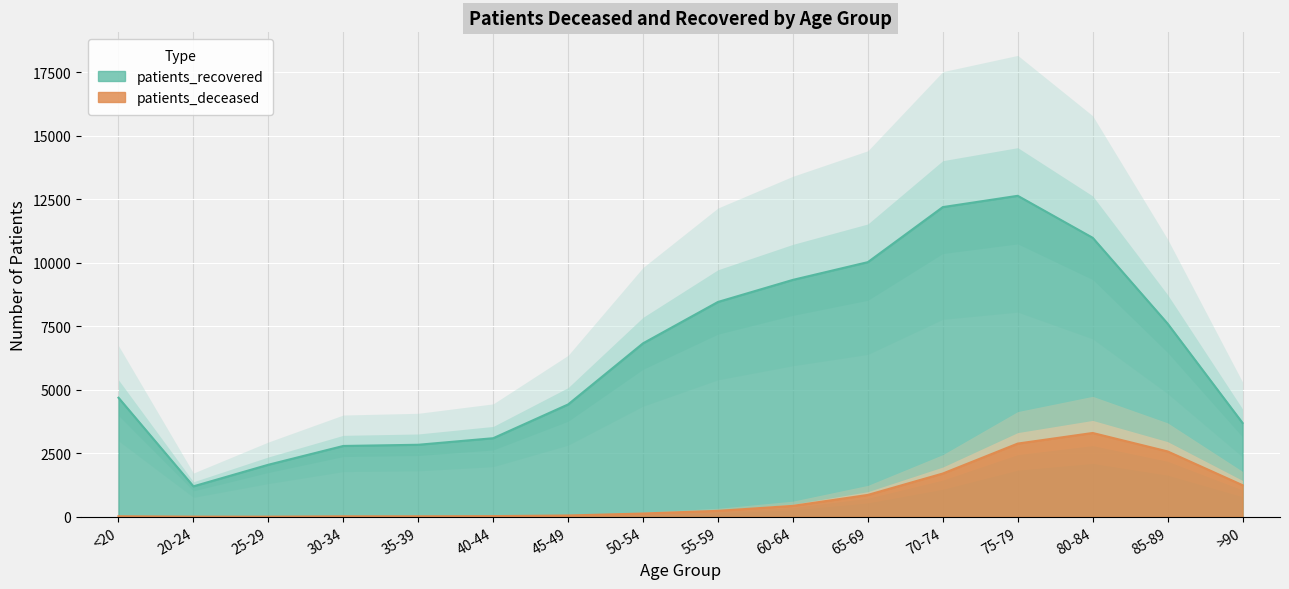

What is the value of the patients_recovered point at the 14th from the left?

10979